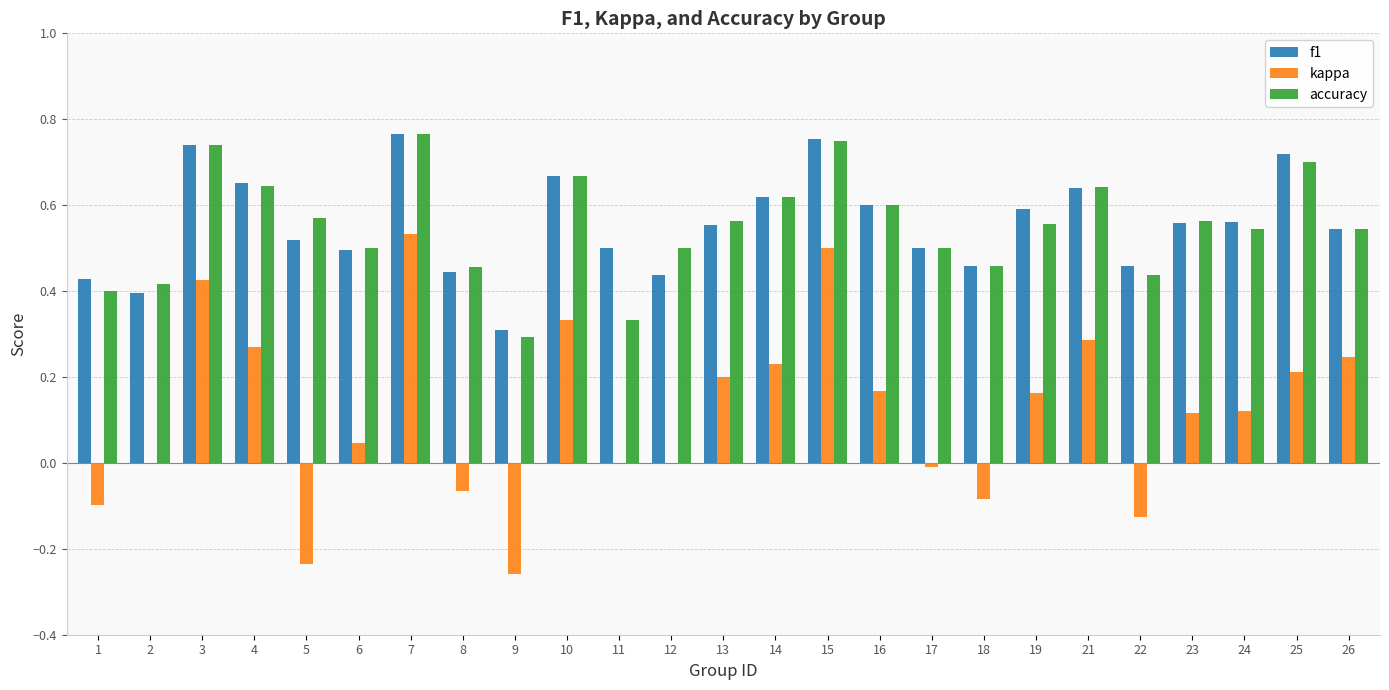

Is the value of accuracy at 1 greater than the value of f1 at 23?

No